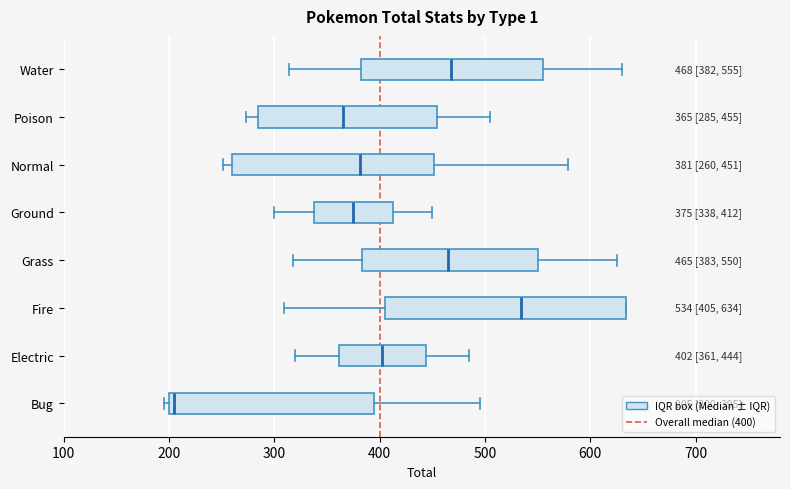

Which box has the furthest to the right median line?

Fire